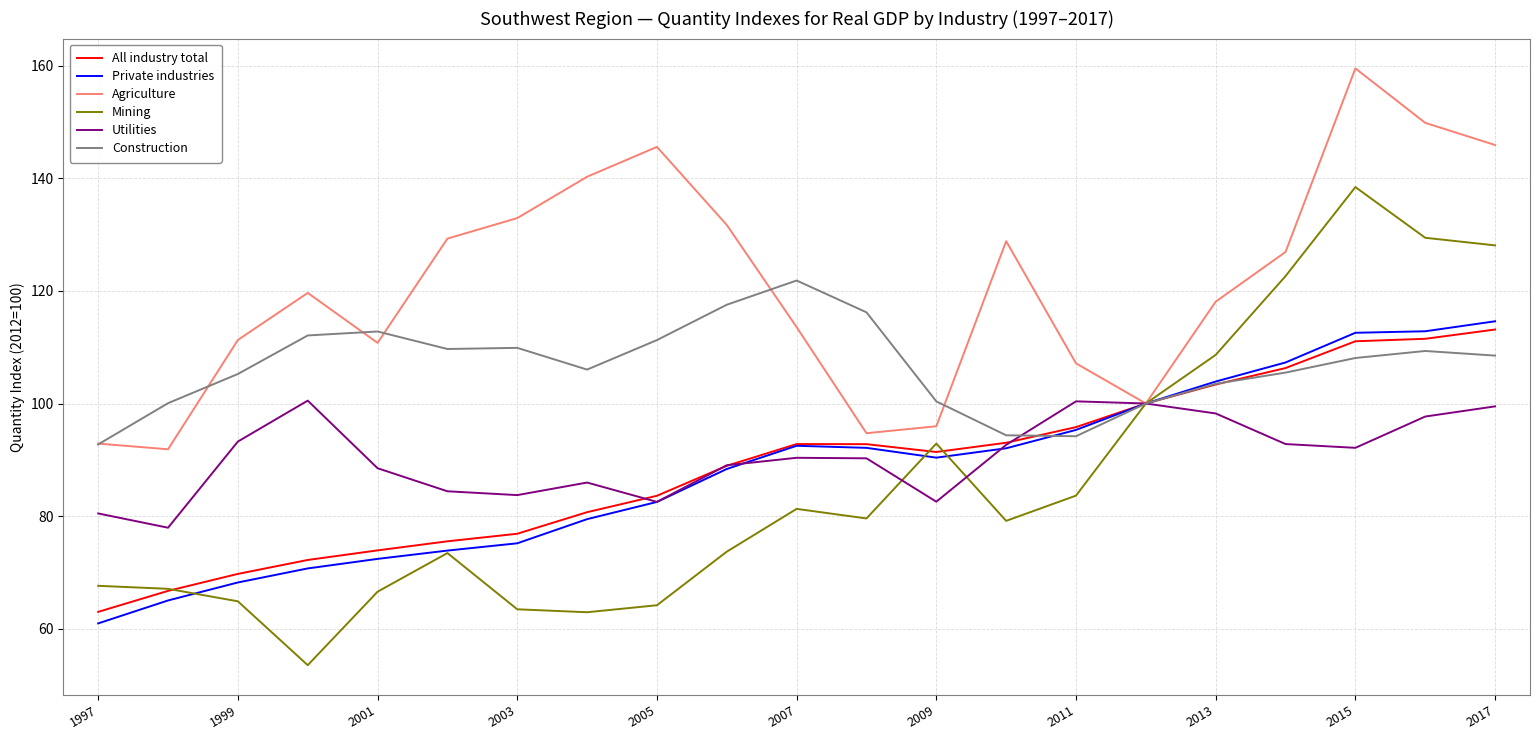

At how many categories does at least one series exceed 144?

4